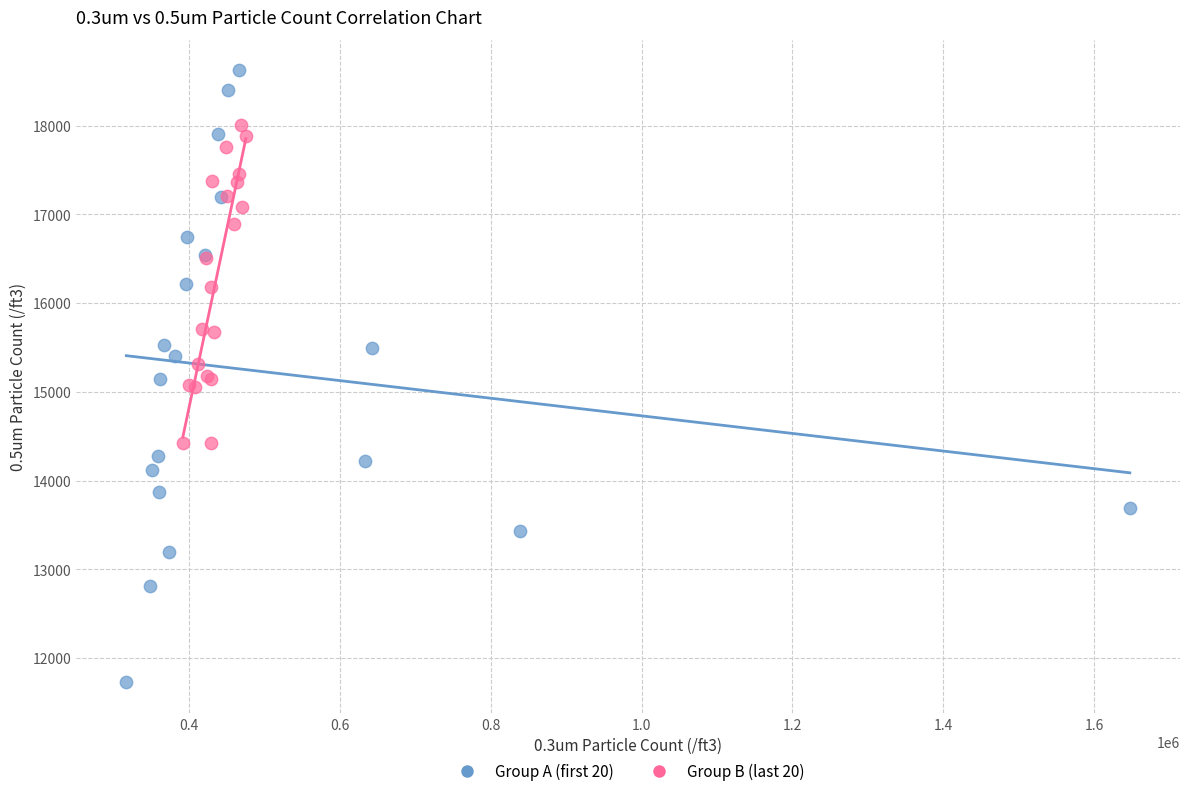

What are all the series names shown in the legend?

Group A (first 20), Group B (last 20)